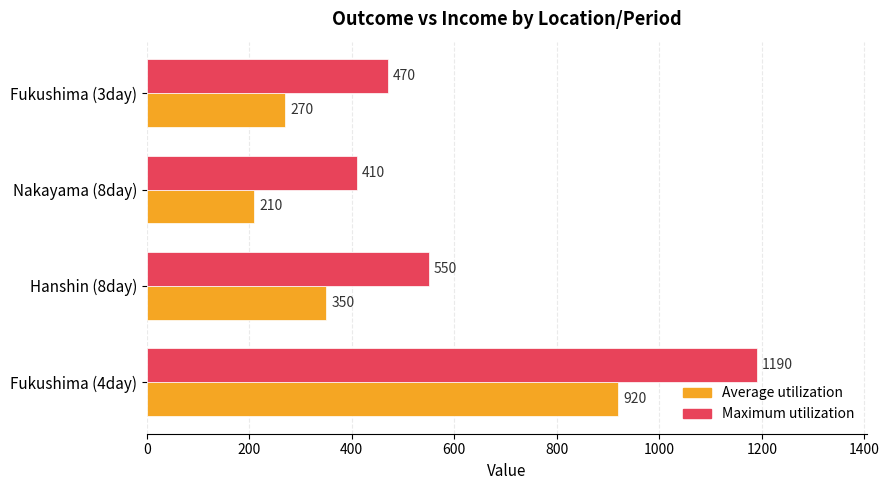

Which series has the widest spread of values?

Maximum utilization